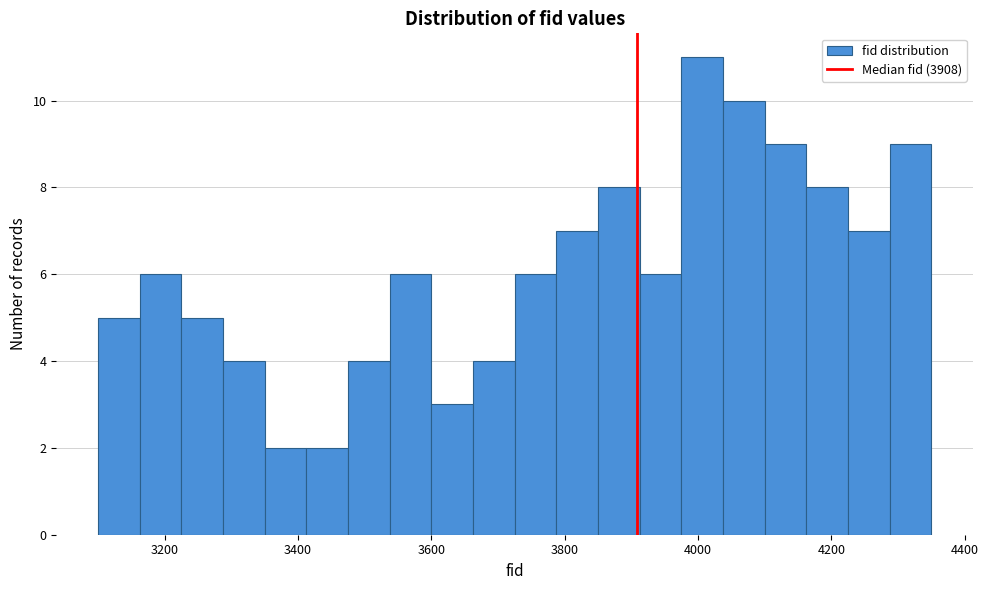

Around what value on the x-axis is the tallest bar? Give the approximate position of its centre, as read against the axis.

4000